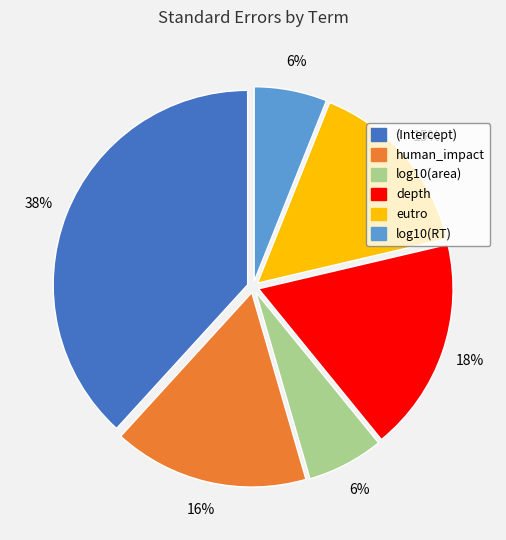

How many slices are in this pie chart?

6